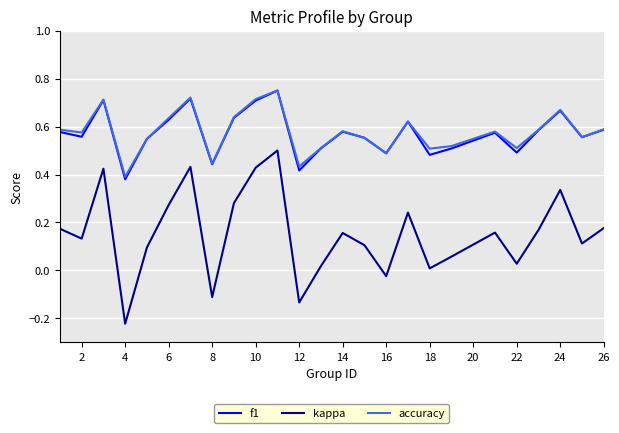

True or false: kappa and f1 cross at least once.

False